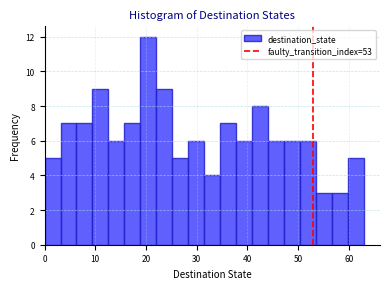

Around what value on the x-axis is the tallest bar? Give the approximate position of its centre, as read against the axis.

20